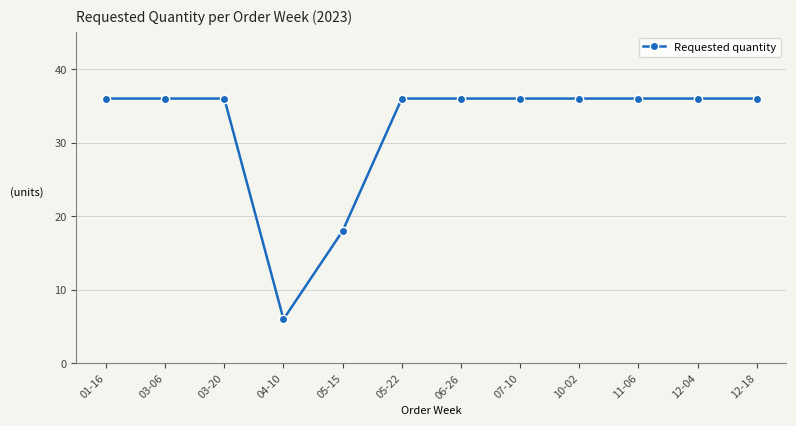

What position from the left is 05-22?

6